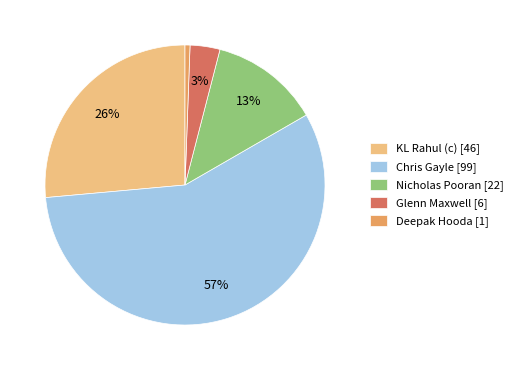

What is the largest slice in the pie chart?

Chris Gayle [99]